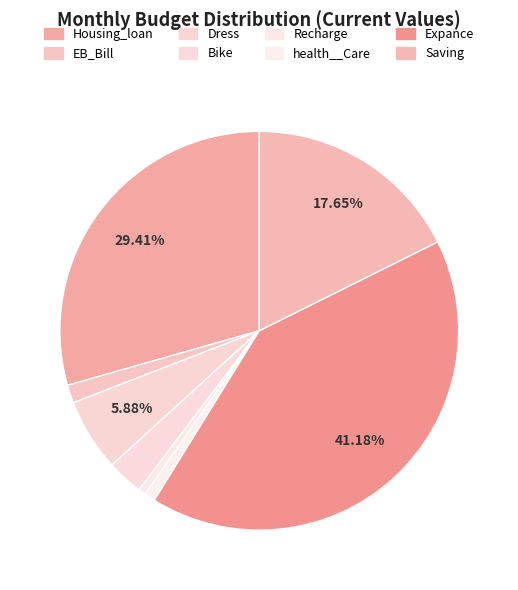

How many slices are in this pie chart?

8